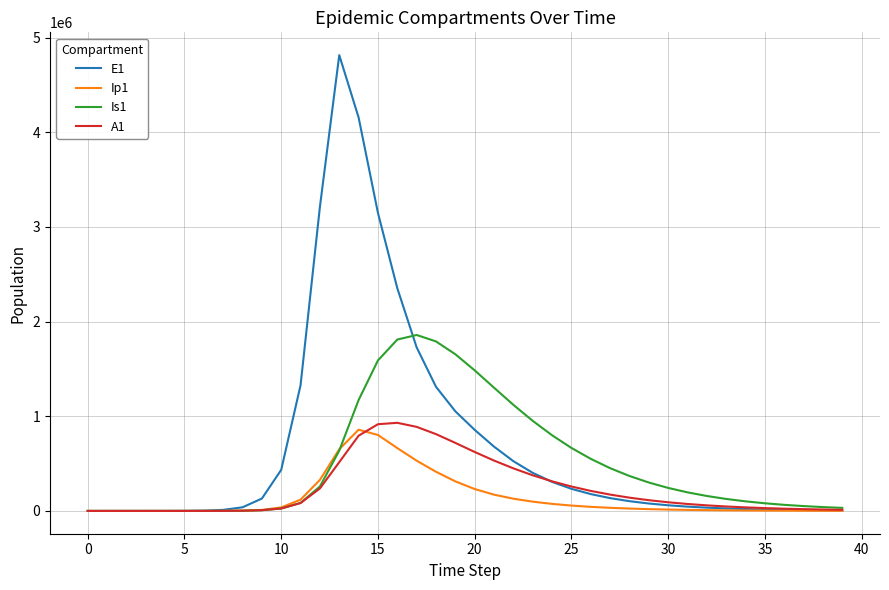

What is the maximum value shown in the chart?

4815295.7